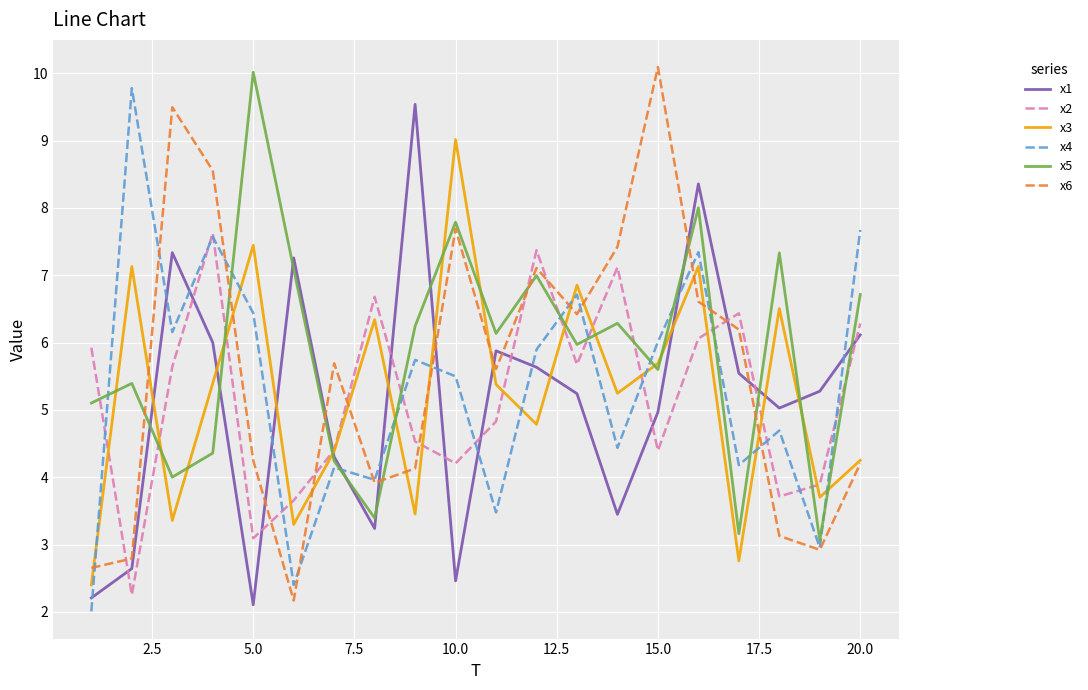

What is the lowest value of the x5 series?

3.1